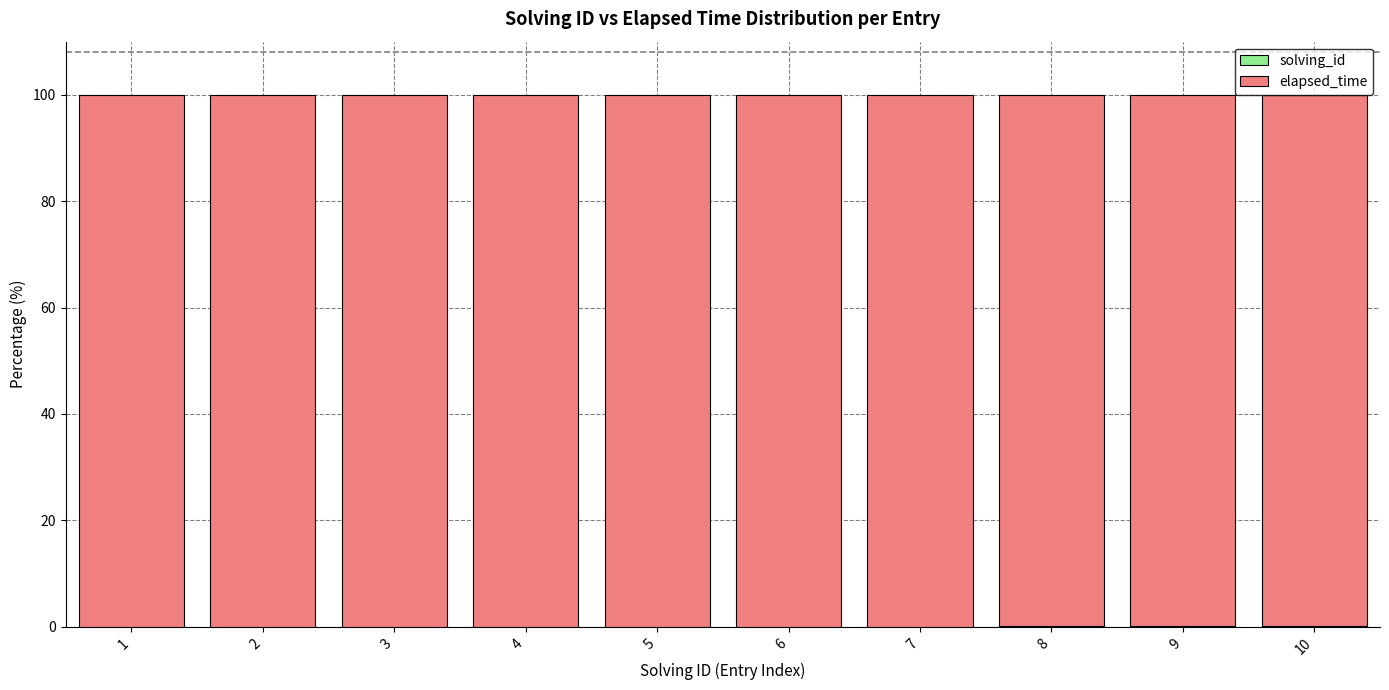

How many categories are shown in the chart?

10